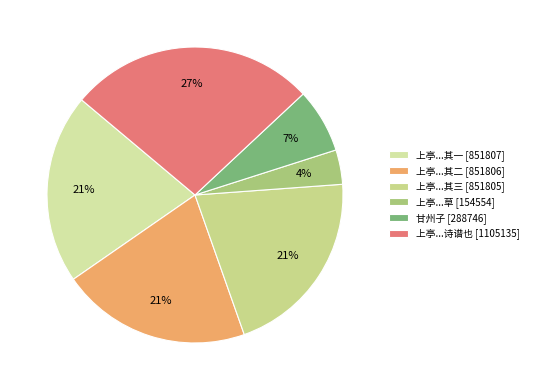

How many segments does this pie chart have?

6